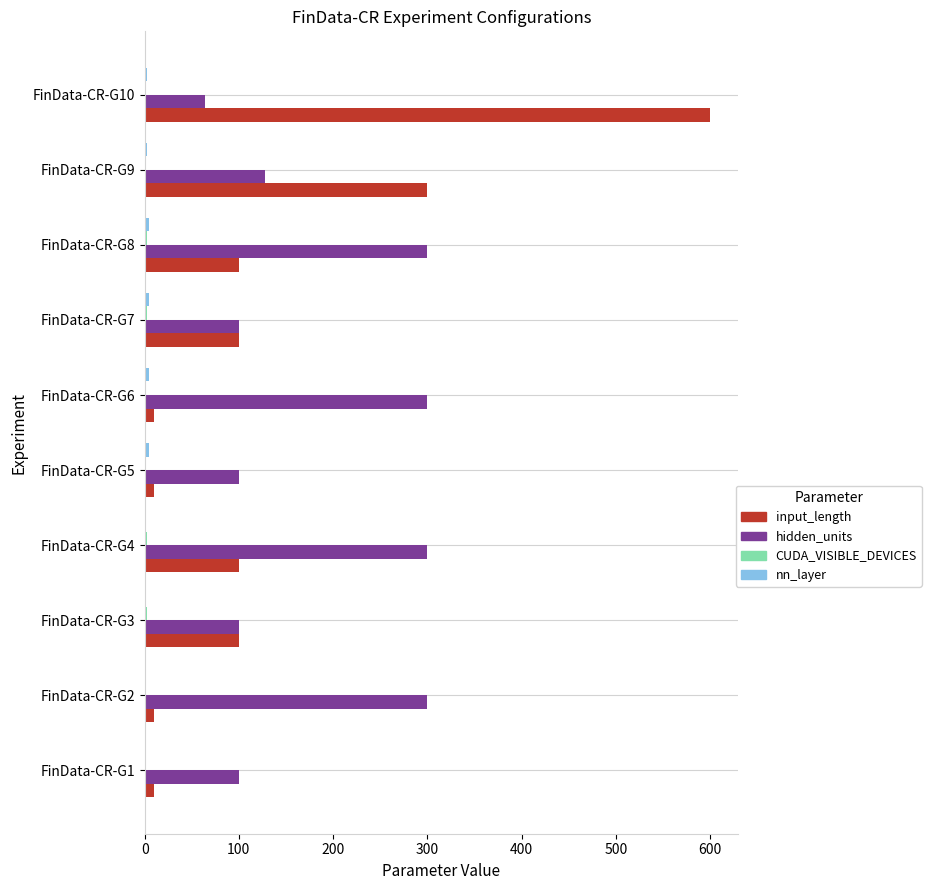

Where is hidden_units nearest to the value 182?

FinData-CR-G9